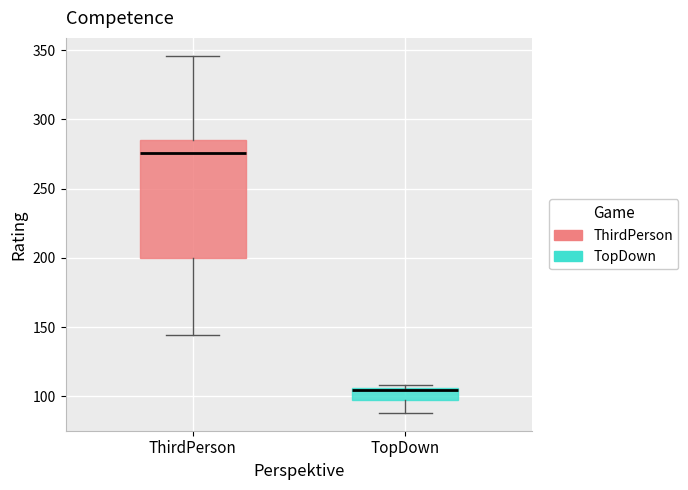

Where is the upper edge of the box for TopDown on the y-axis? The values are not printed on the chart, so give them approximately, as read against the axis.

105